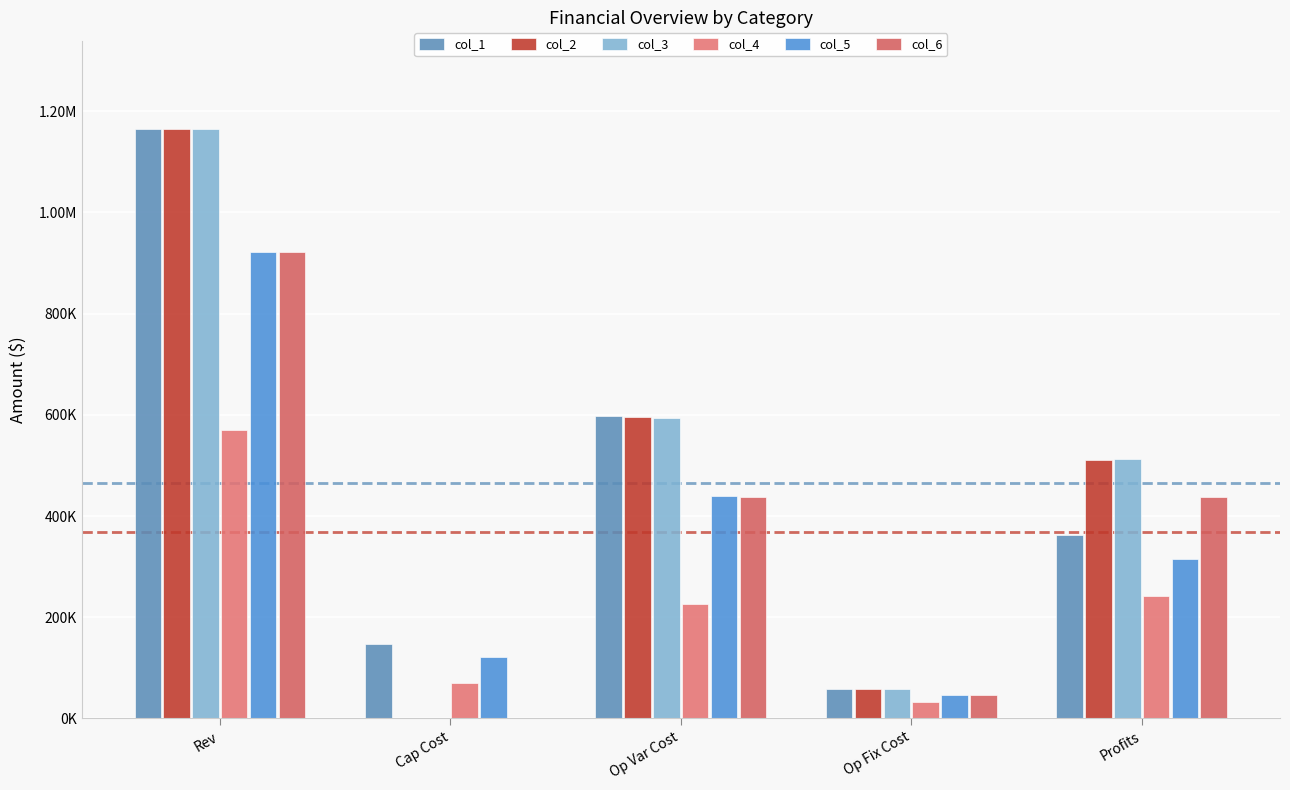

True or false: col_2 has a value of 594891.7 at Op Var Cost.

True